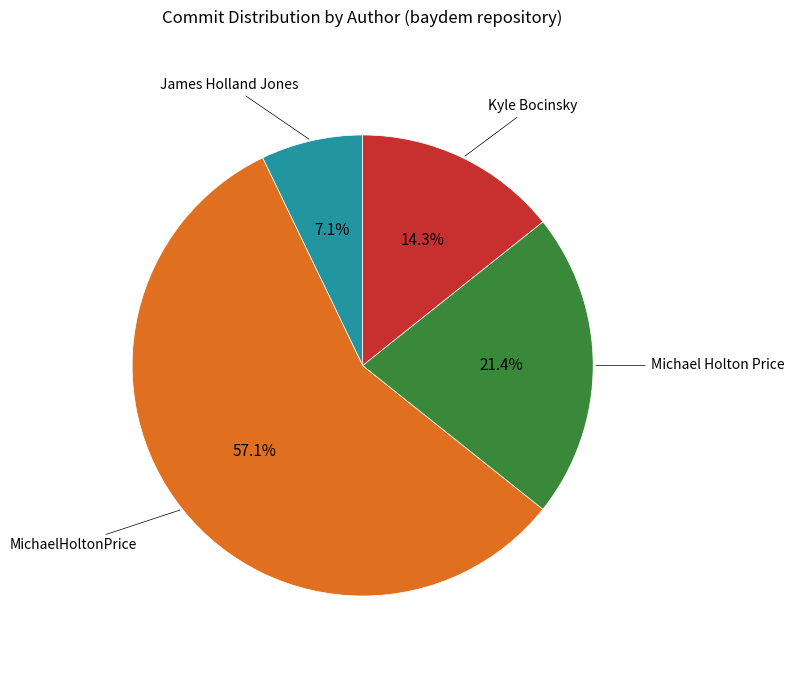

Rank the categories by value from lowest to highest.

James Holland Jones, Kyle Bocinsky, Michael Holton Price, MichaelHoltonPrice